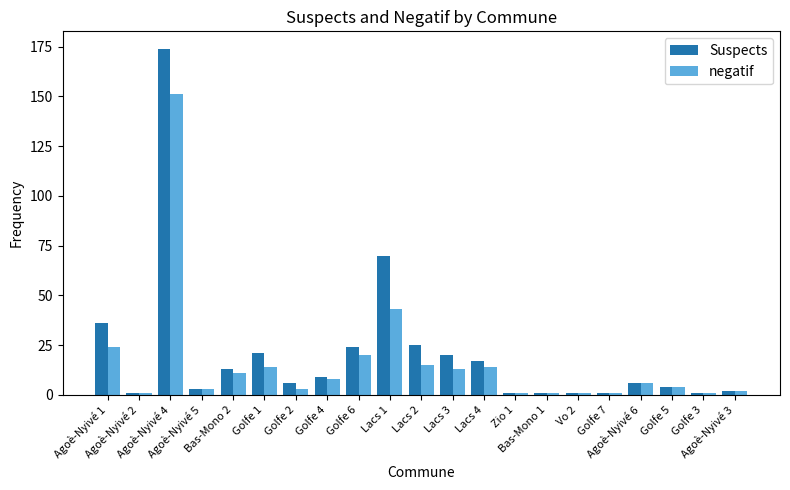

Where is Suspects nearest to the value 87?

Lacs 1